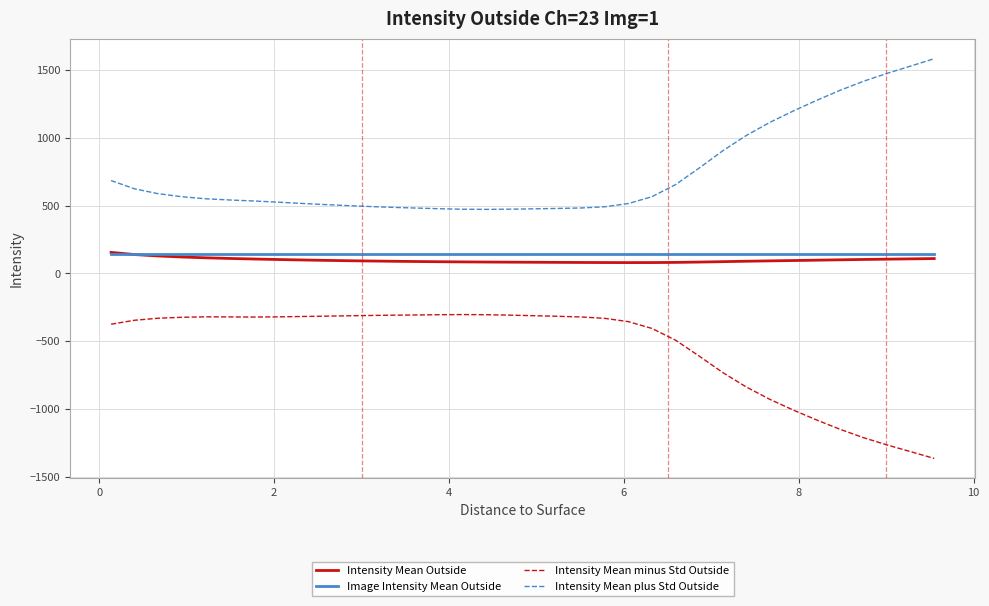

Is this an area chart (filled region under the line)?

No